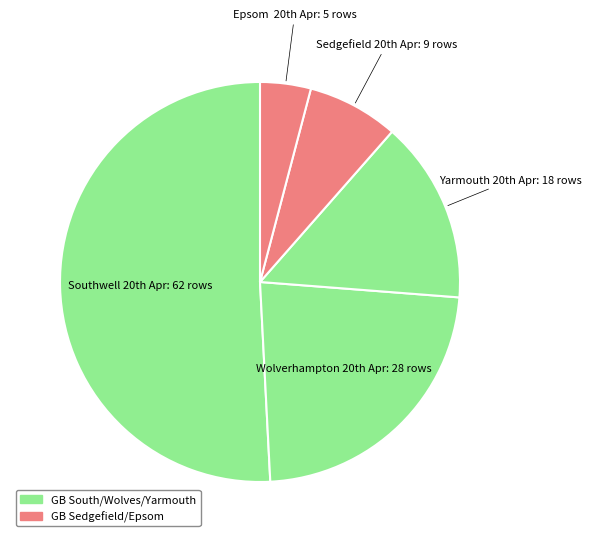

Which category has the smallest portion of the pie?

GB / Epsom  20th Apr